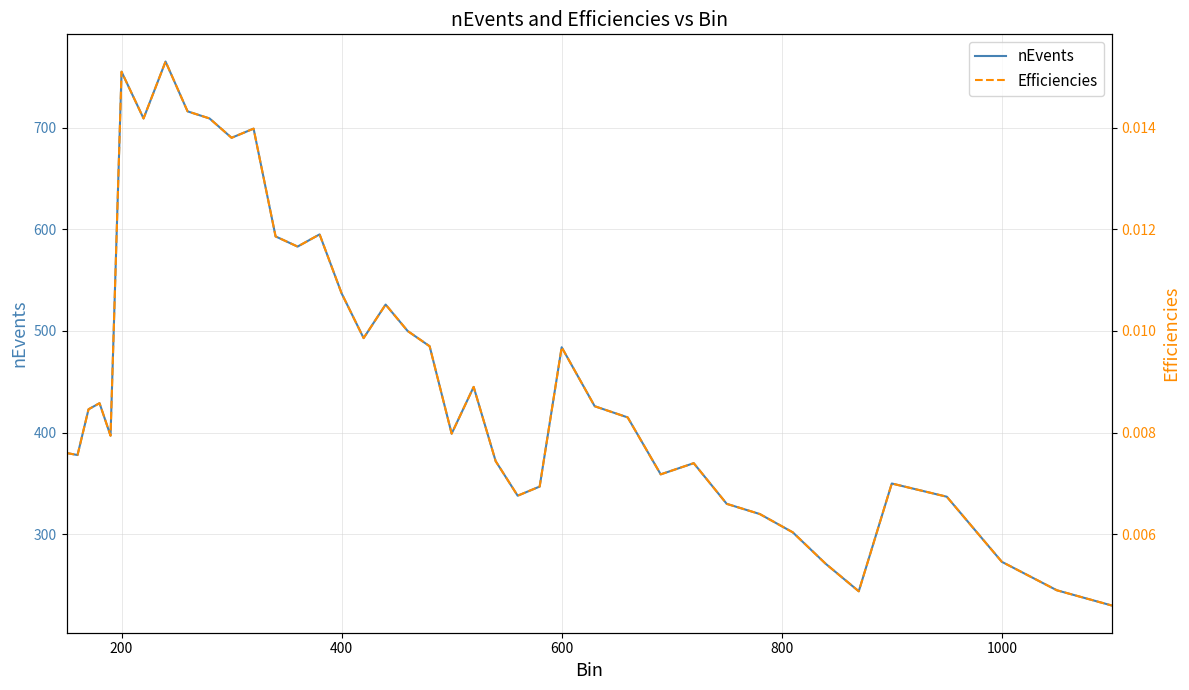

In Efficiencies, how many points are lower than both neighbors (excluding endpoints)?

10